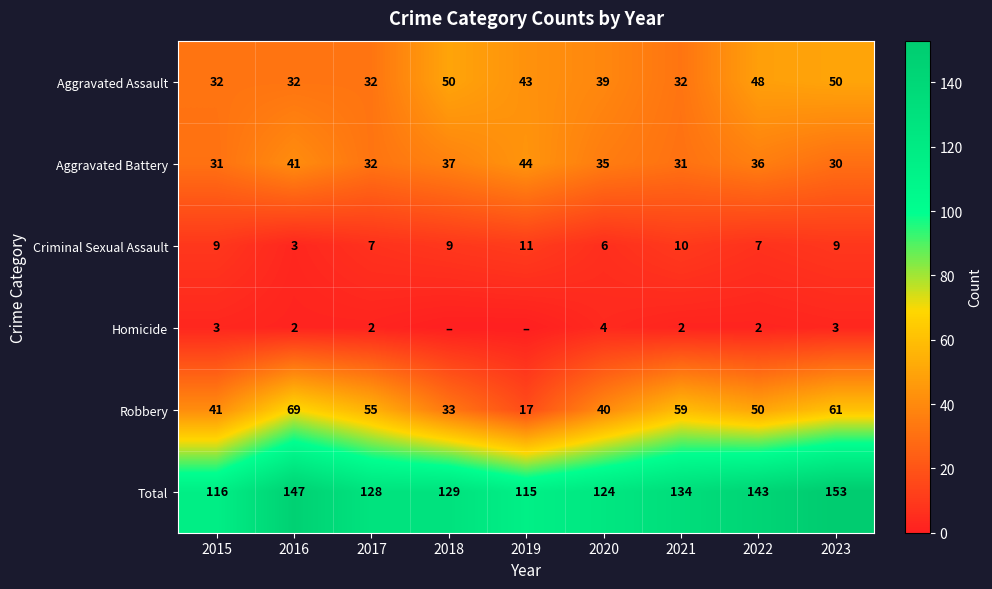

How many Total values are between 124 and 143?

5